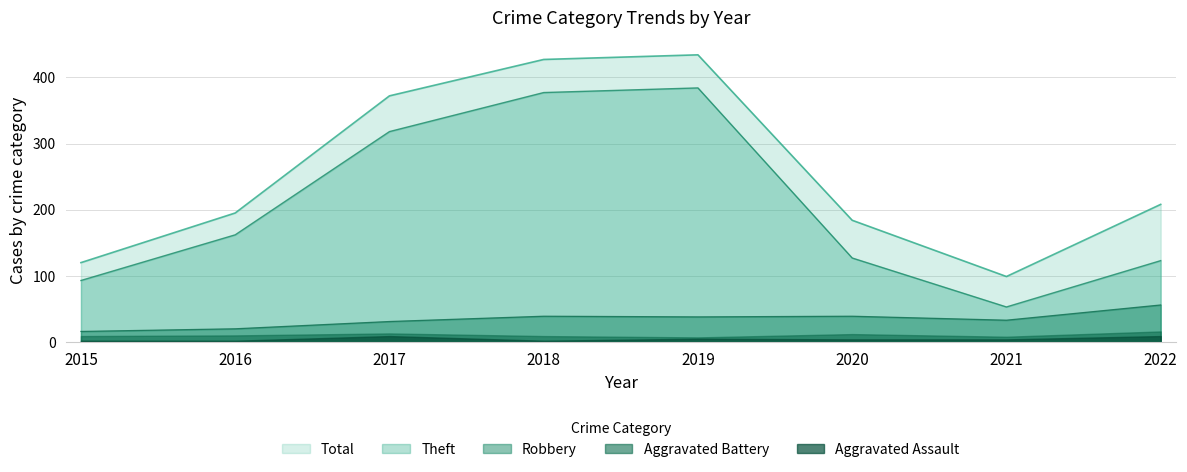

What is the minimum value for Total?

99